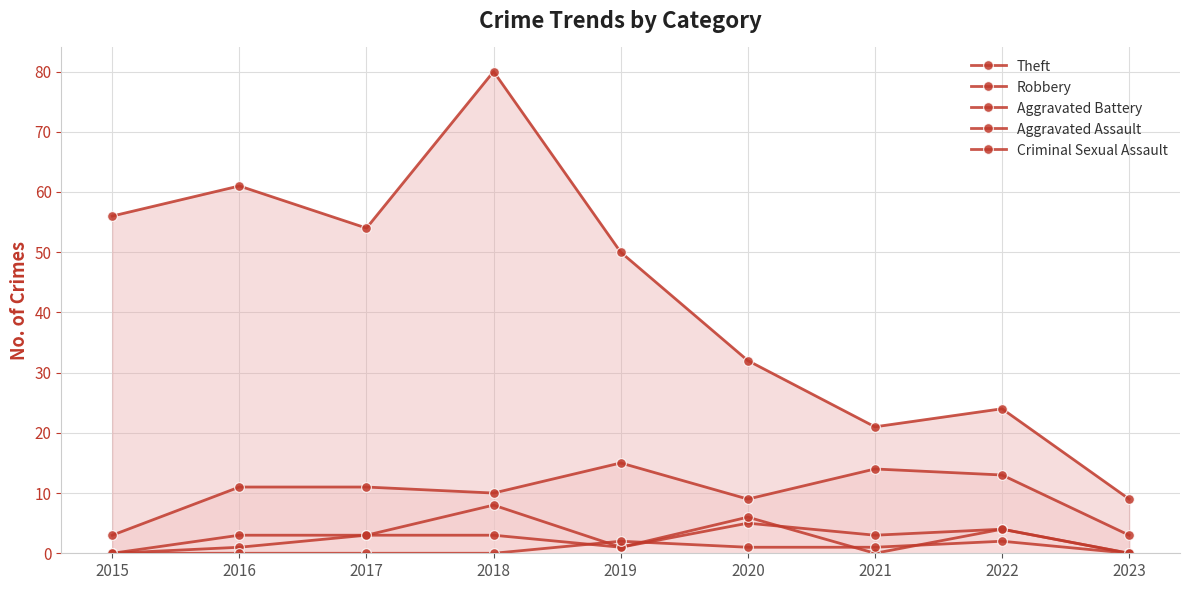

Rank the categories by Aggravated Battery value from lowest to highest.

2015, 2023, 2016, 2019, 2017, 2021, 2022, 2020, 2018